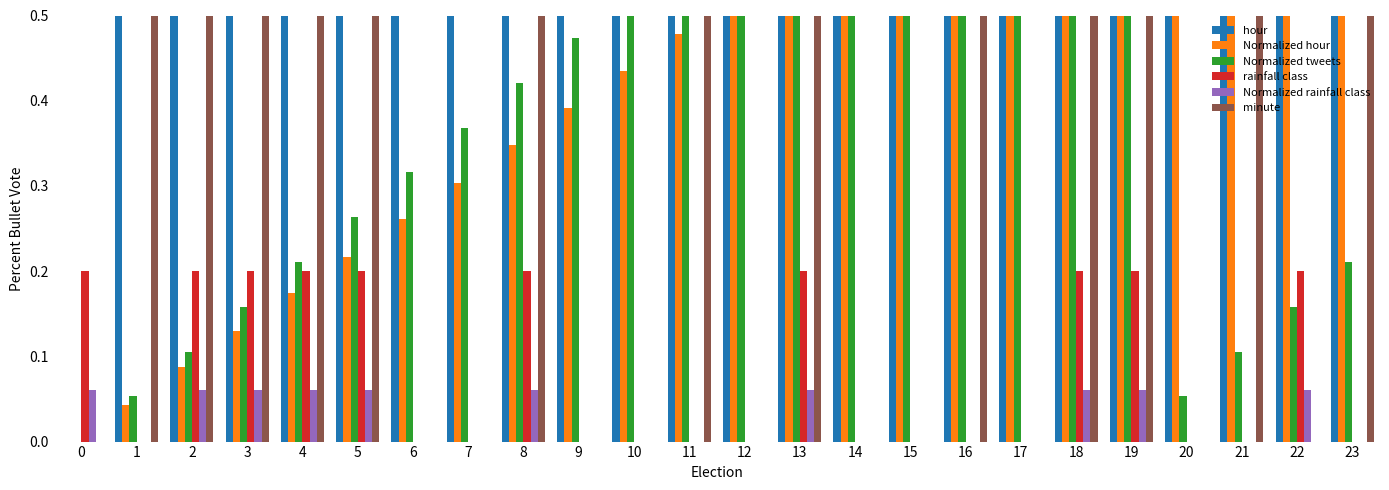

At which category is the sum across all series the highest?

23